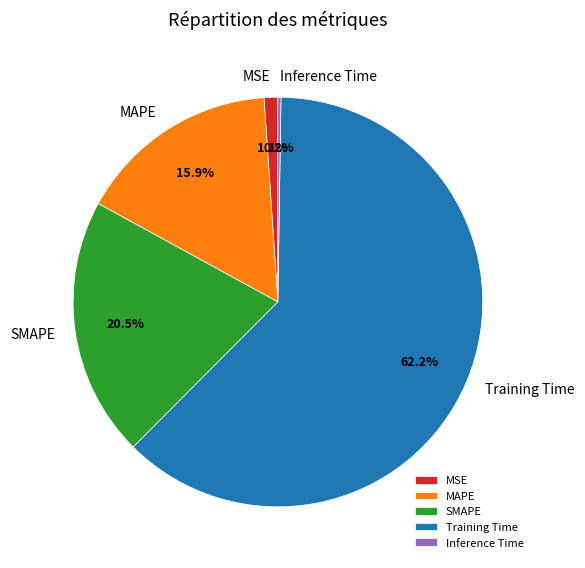

What portion of the pie excludes MSE?

98.9%